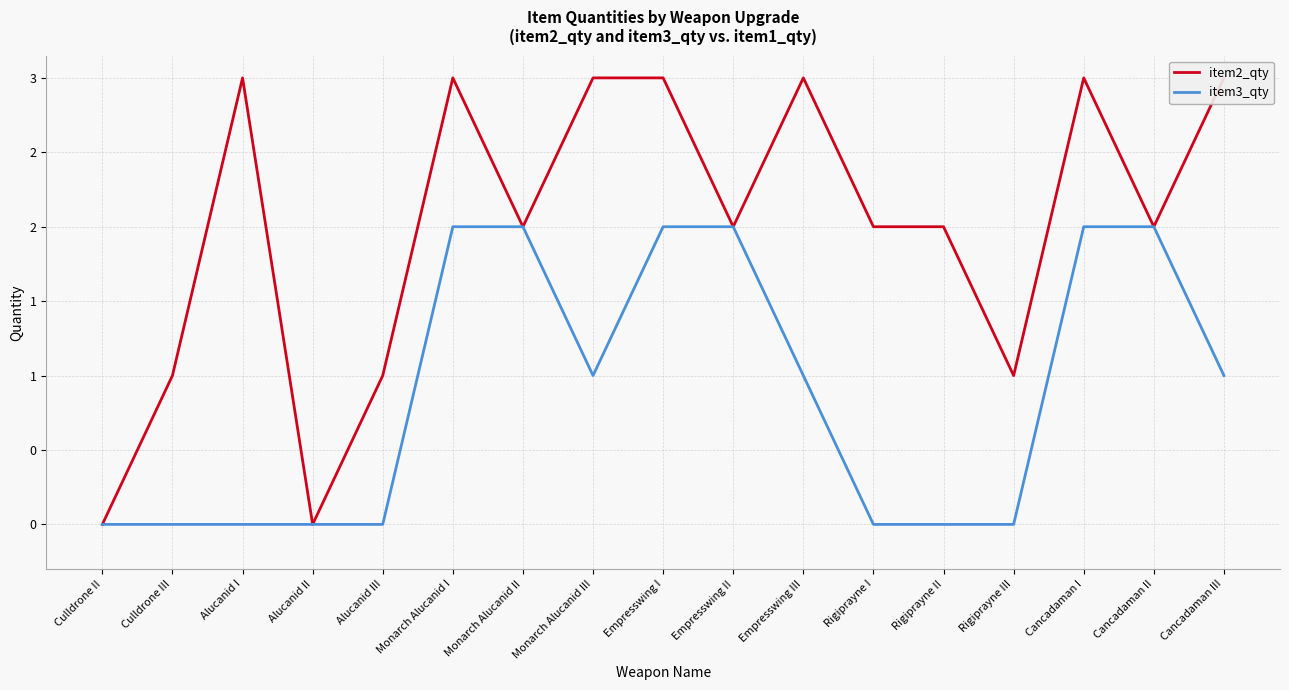

What is the difference between the second highest and minimum values in the item3_qty series?

2